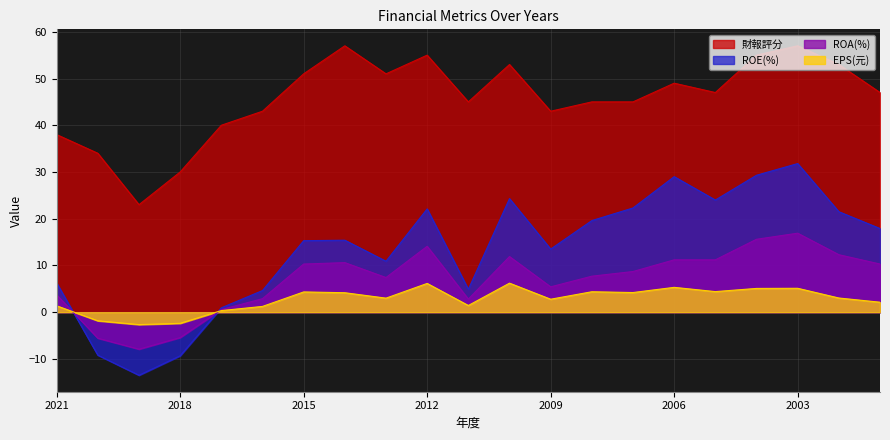

At which category is the sum across all series the highest?

2003